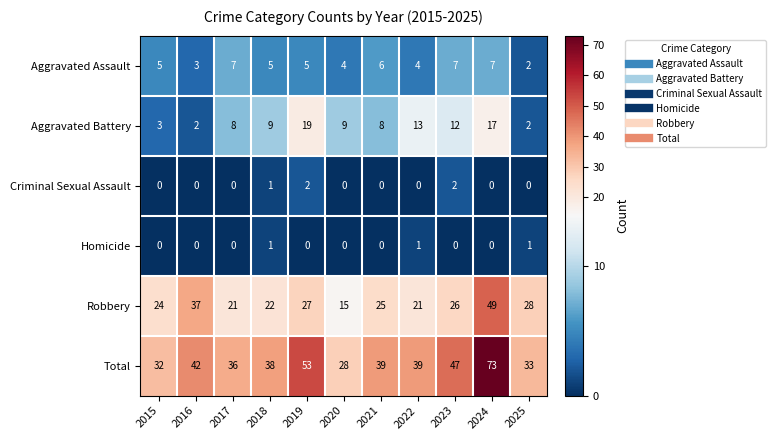

What is the difference between the highest and lowest values at 2024?

73